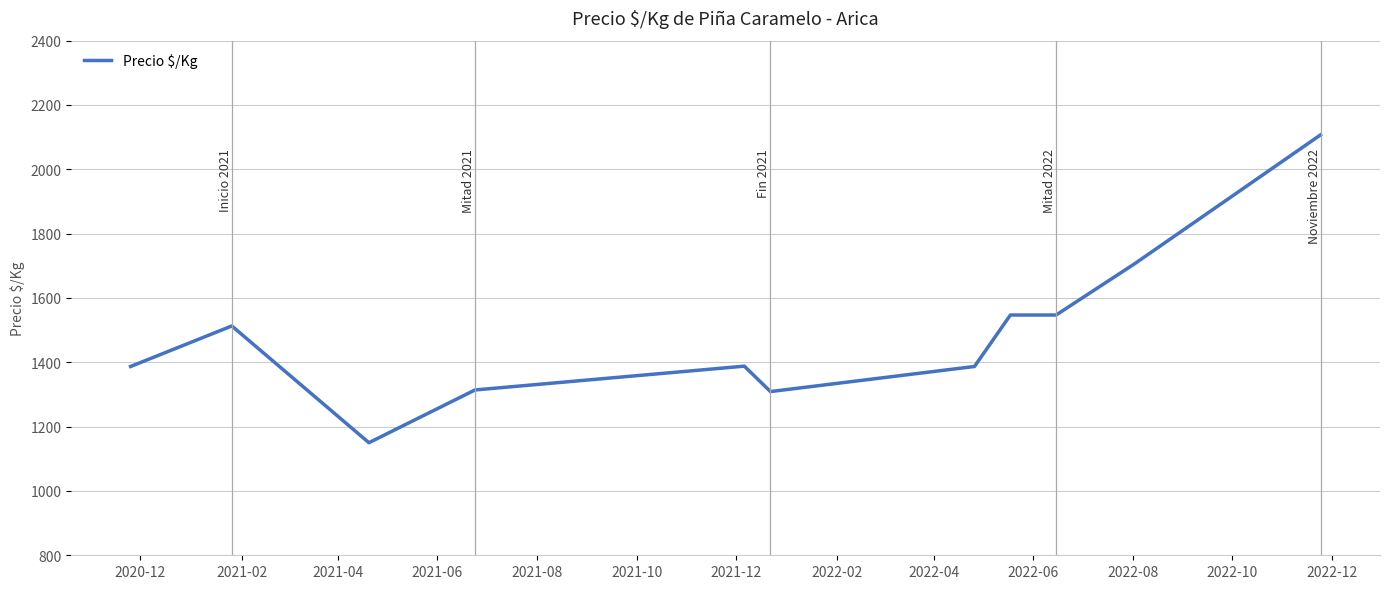

What is the sum of all values?

16355